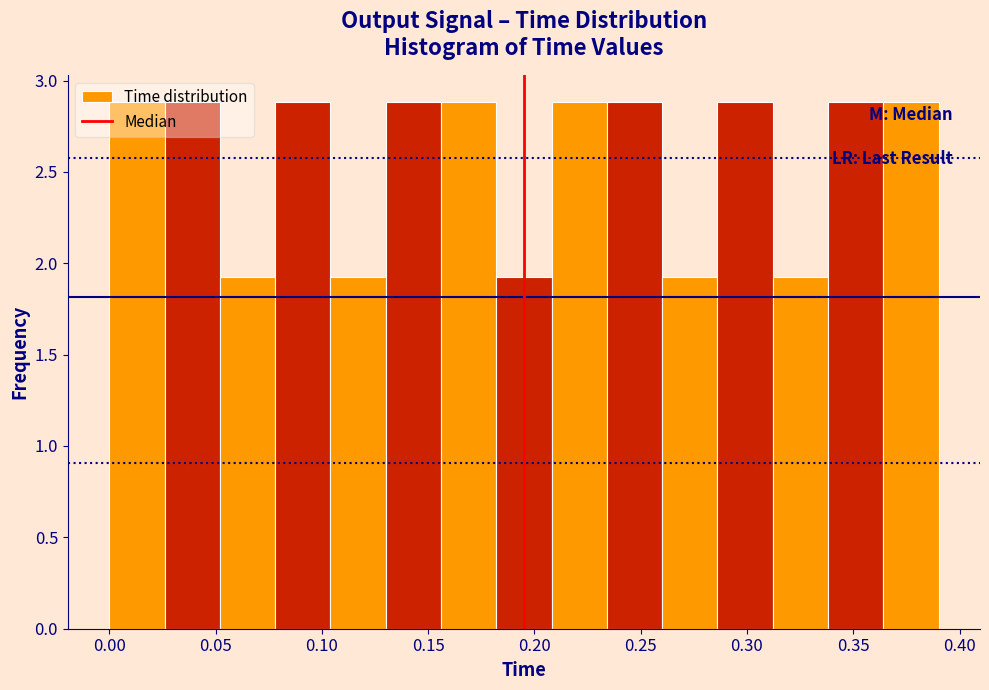

Reading left to right, list every bar in this chart as the range it spans on the x-axis followed by its height. Neither the bar edges nor the heights are printed on the chart, so give them approximately, as read against the axes.

0.000 to 0.025: 2.9
0.025 to 0.050: 2.9
0.050 to 0.080: 1.9
0.080 to 0.105: 2.9
0.105 to 0.130: 1.9
0.130 to 0.155: 2.9
0.155 to 0.180: 2.9
0.180 to 0.210: 1.9
0.210 to 0.235: 2.9
0.235 to 0.260: 2.9
0.260 to 0.285: 1.9
0.285 to 0.310: 2.9
0.310 to 0.340: 1.9
0.340 to 0.365: 2.9
0.365 to 0.390: 2.9